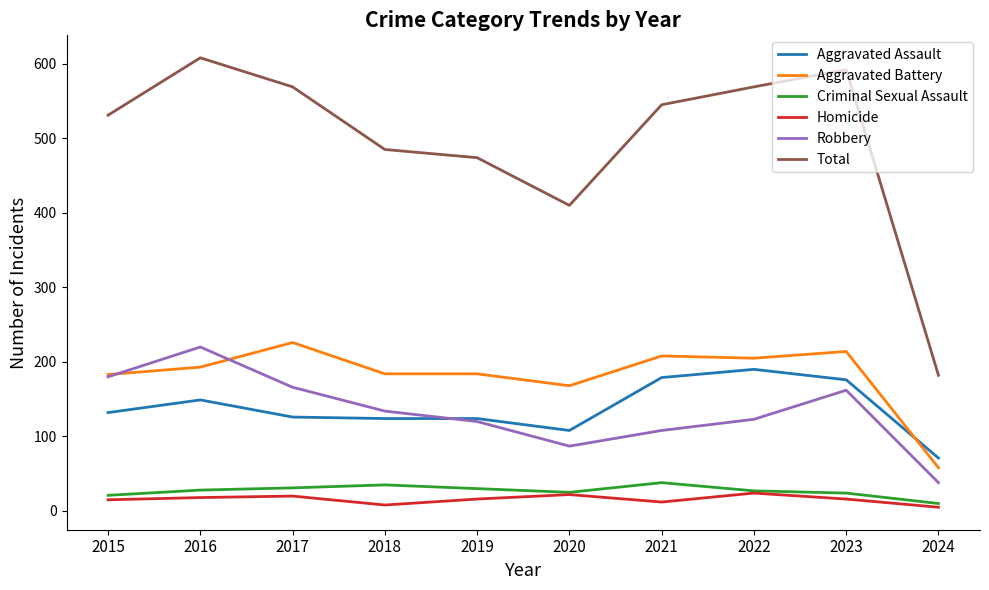

At which category is the sum across all series the highest?

2016